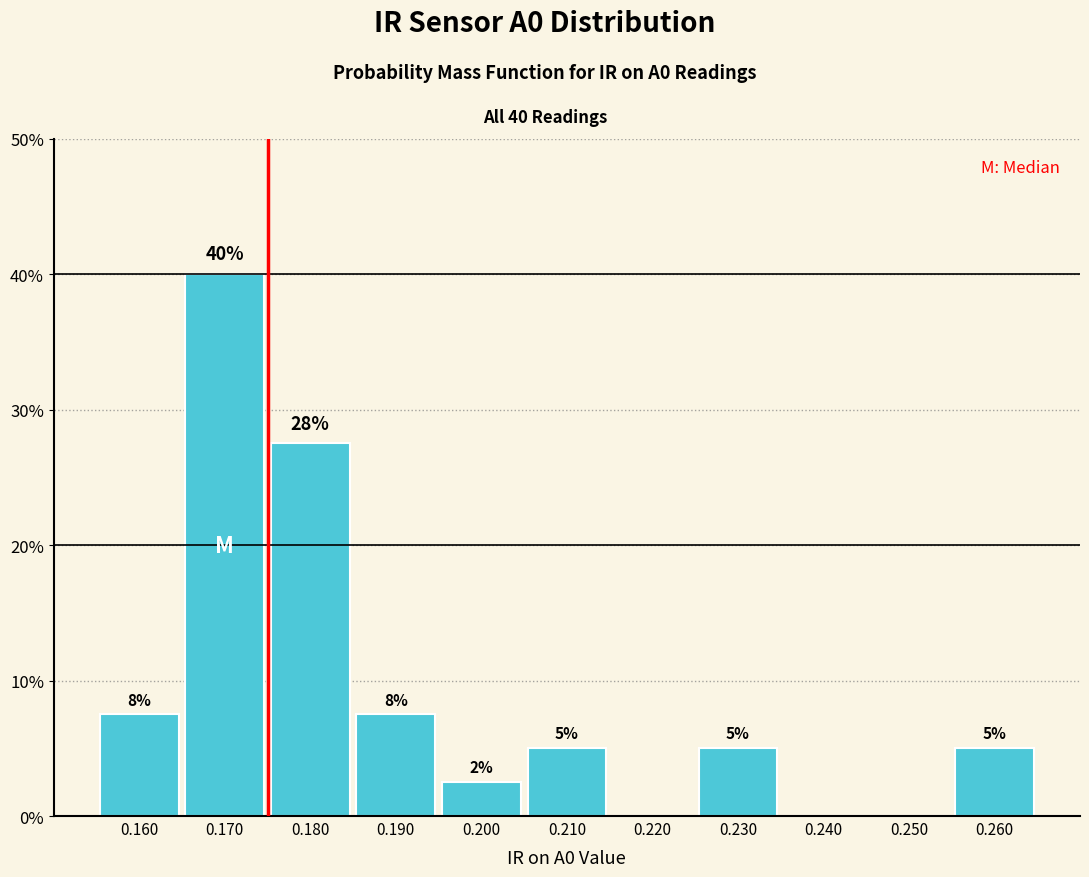

Which range on the x-axis has the tallest bar?

0.165 to 0.175